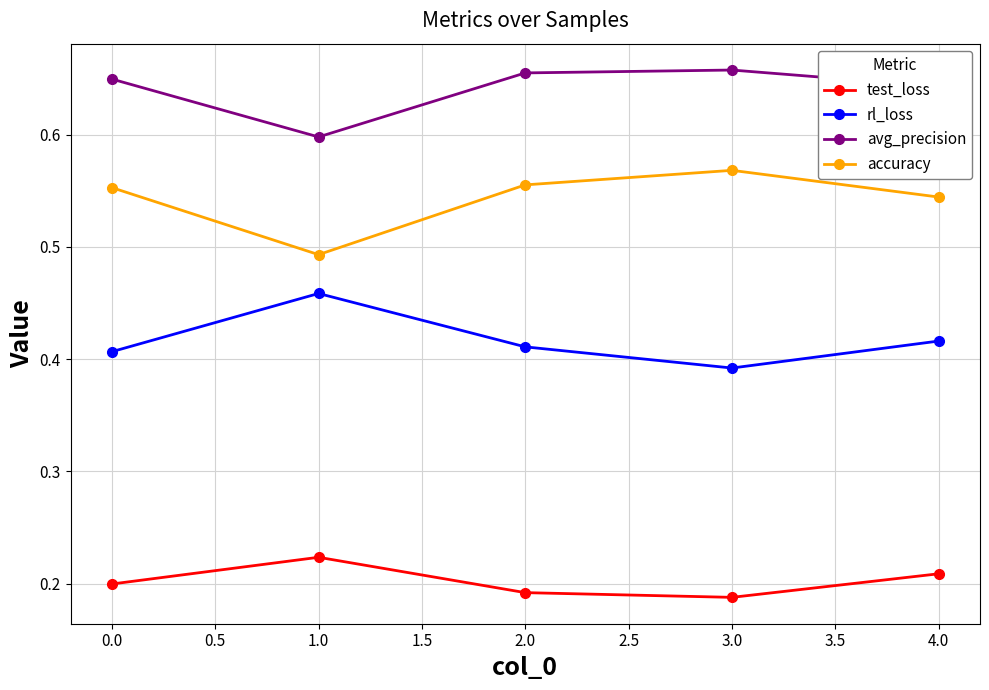

Does the chart display data point markers on the line(s)?

Yes